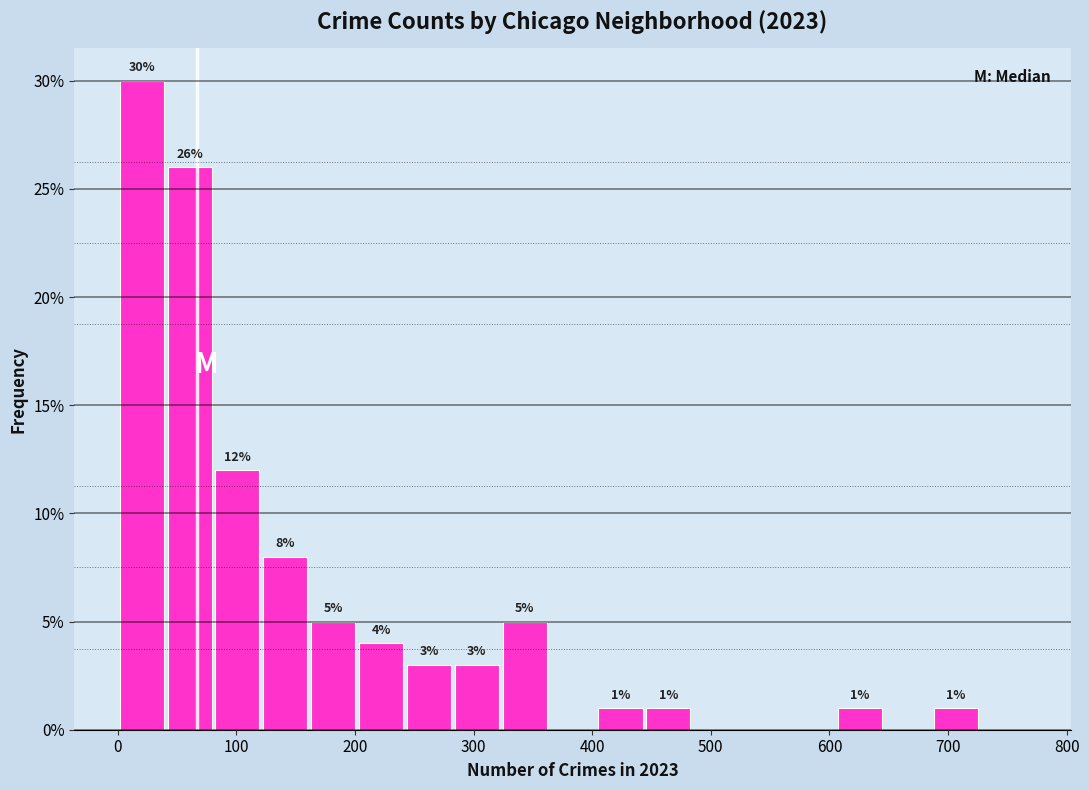

Which range on the x-axis has the tallest bar?

0 to 40